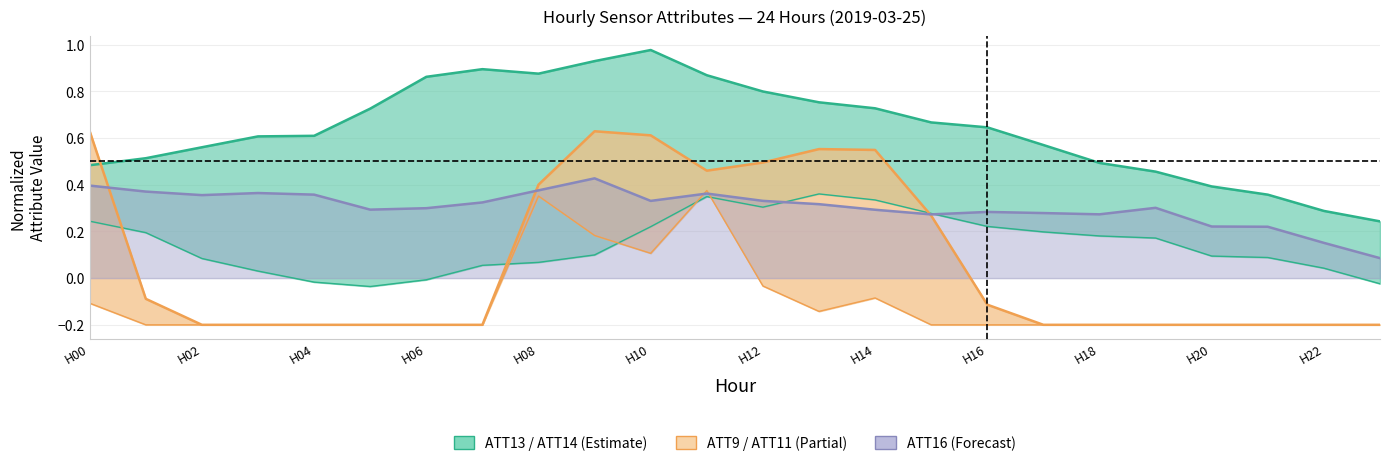

Reading right to left, transcribe all the data shown in this chart.

ATT13: 0.2	0.3	0.4	0.4	0.5	0.5	0.6	0.6	0.7	0.7	0.8	0.8	0.9	1.0	0.9	0.9	0.9	0.9	0.7	0.6	0.6	0.6	0.5	0.5
ATT14: -0.0	0.0	0.1	0.1	0.2	0.2	0.2	0.2	0.3	0.3	0.4	0.3	0.3	0.2	0.1	0.1	0.1	-0.0	-0.0	-0.0	0.0	0.1	0.2	0.2
ATT9: -0.2	-0.2	-0.2	-0.2	-0.2	-0.2	-0.2	-0.1	0.3	0.5	0.6	0.5	0.5	0.6	0.6	0.4	-0.2	-0.2	-0.2	-0.2	-0.2	-0.2	-0.1	0.6
ATT11: -0.2	-0.2	-0.2	-0.2	-0.2	-0.2	-0.2	-0.2	-0.2	-0.1	-0.1	-0.0	0.4	0.1	0.2	0.4	-0.2	-0.2	-0.2	-0.2	-0.2	-0.2	-0.2	-0.1
ATT16: 0.1	0.2	0.2	0.2	0.3	0.3	0.3	0.3	0.3	0.3	0.3	0.3	0.4	0.3	0.4	0.4	0.3	0.3	0.3	0.4	0.4	0.4	0.4	0.4